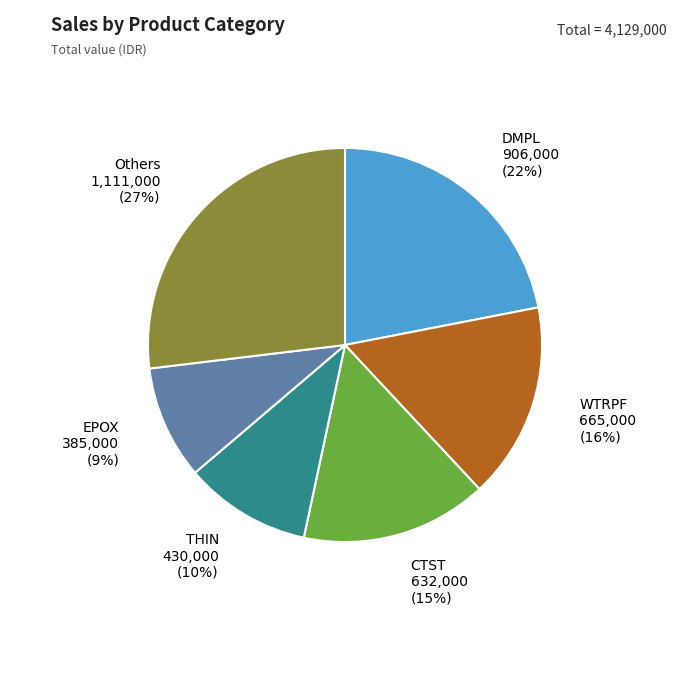

Is there any slice that represents more than half of the pie?

No